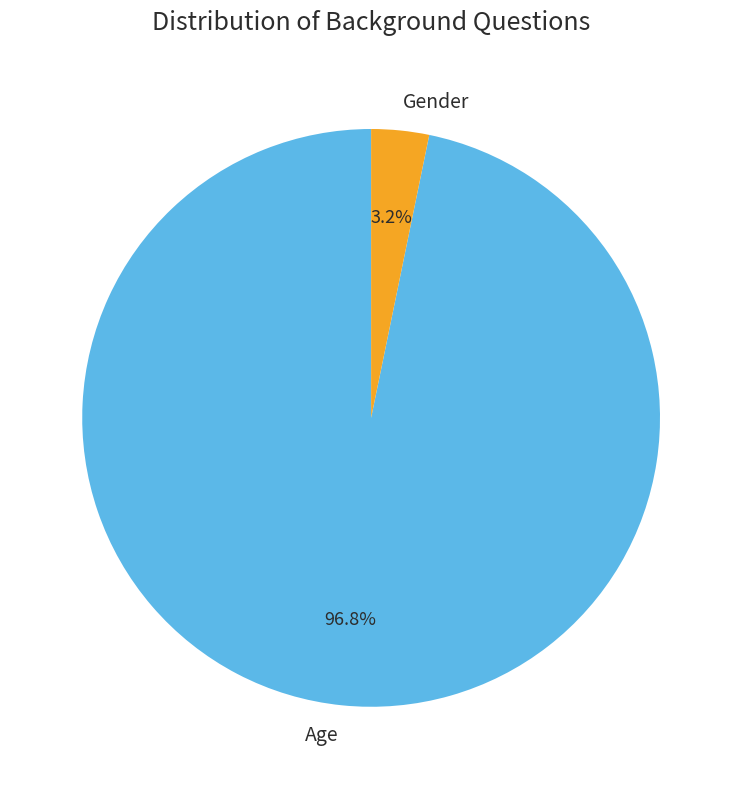

Which category accounts for the majority?

Age